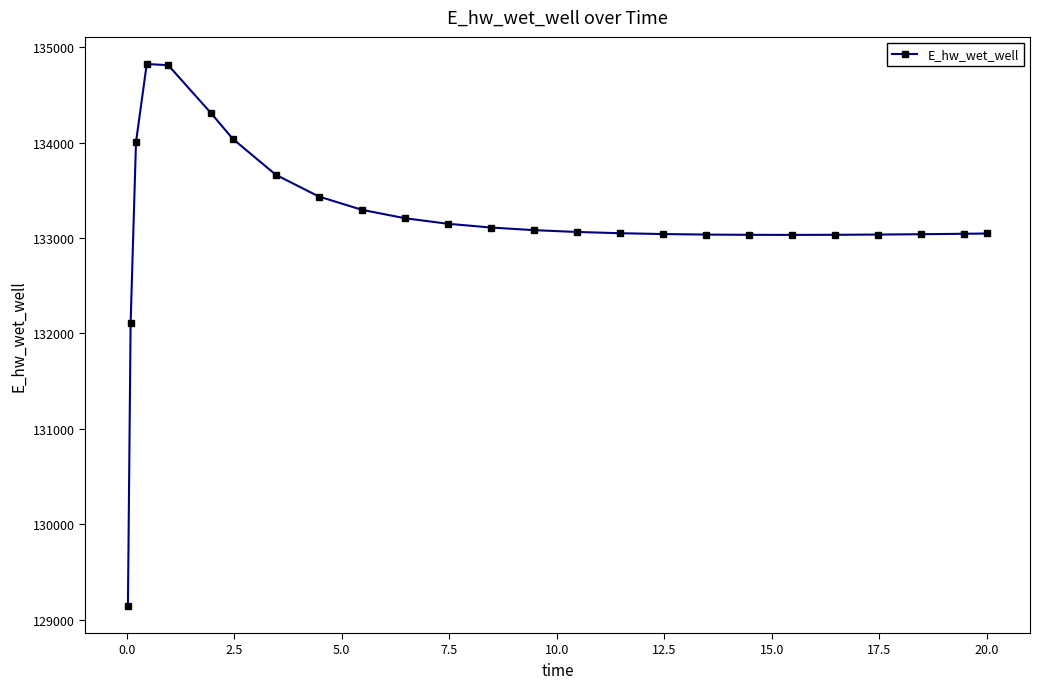

Does the chart display data point markers on the line(s)?

Yes